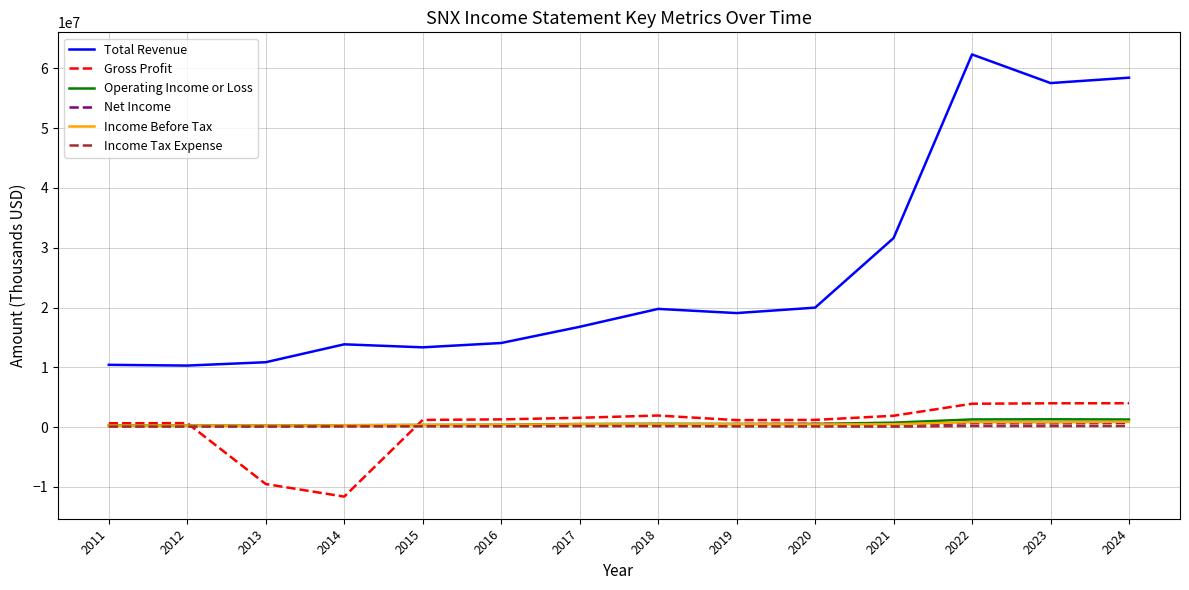

Which series has the widest spread of values?

Total Revenue